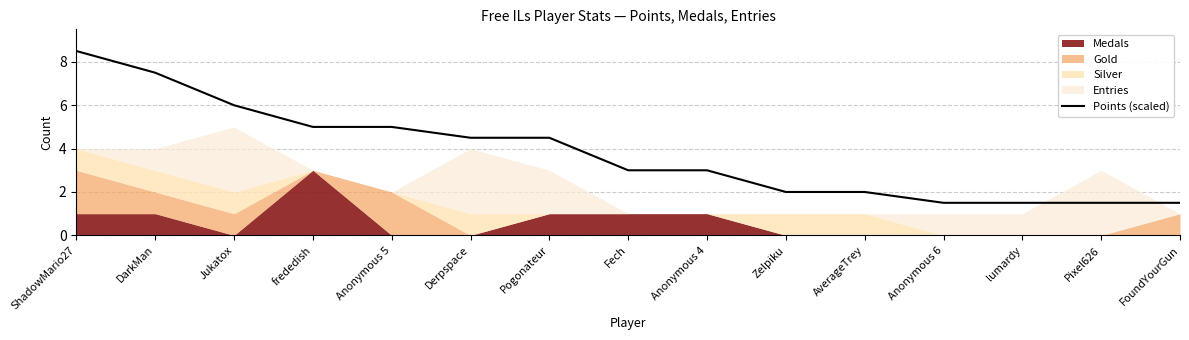

The Points (scaled) series shows 3.6 at Zelpiku. True or false?

False